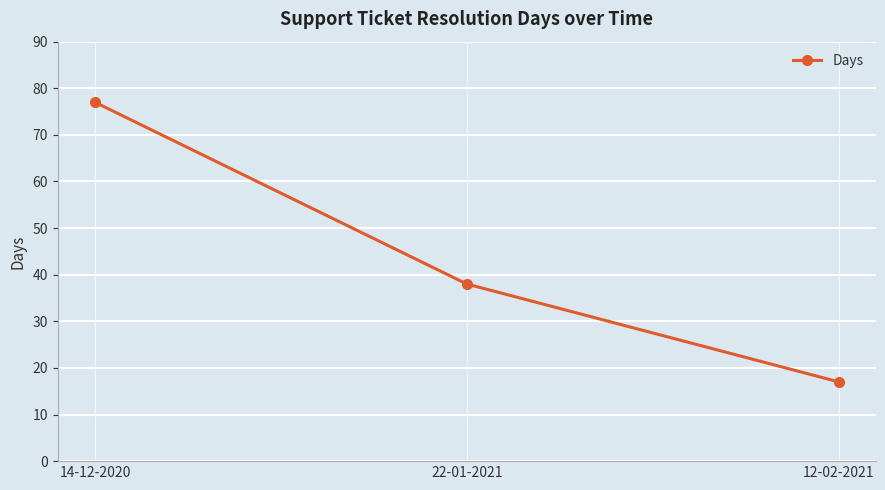

Rank the categories by value from highest to lowest.

14-12-2020, 22-01-2021, 12-02-2021